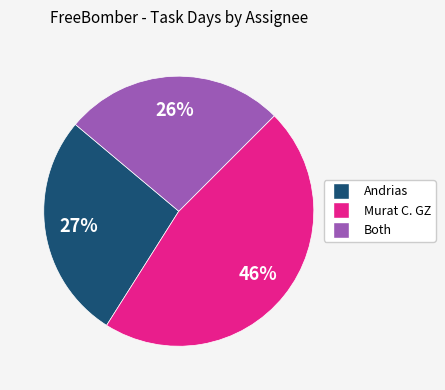

What is the ratio of the value at Both to the value at Murat C. GZ?

0.6